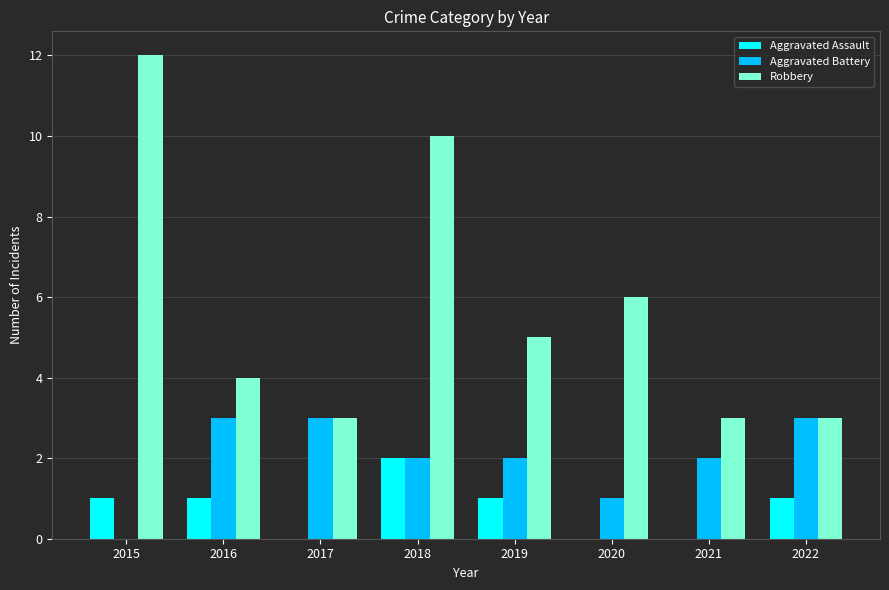

What is the sum of all Aggravated Battery values?

16